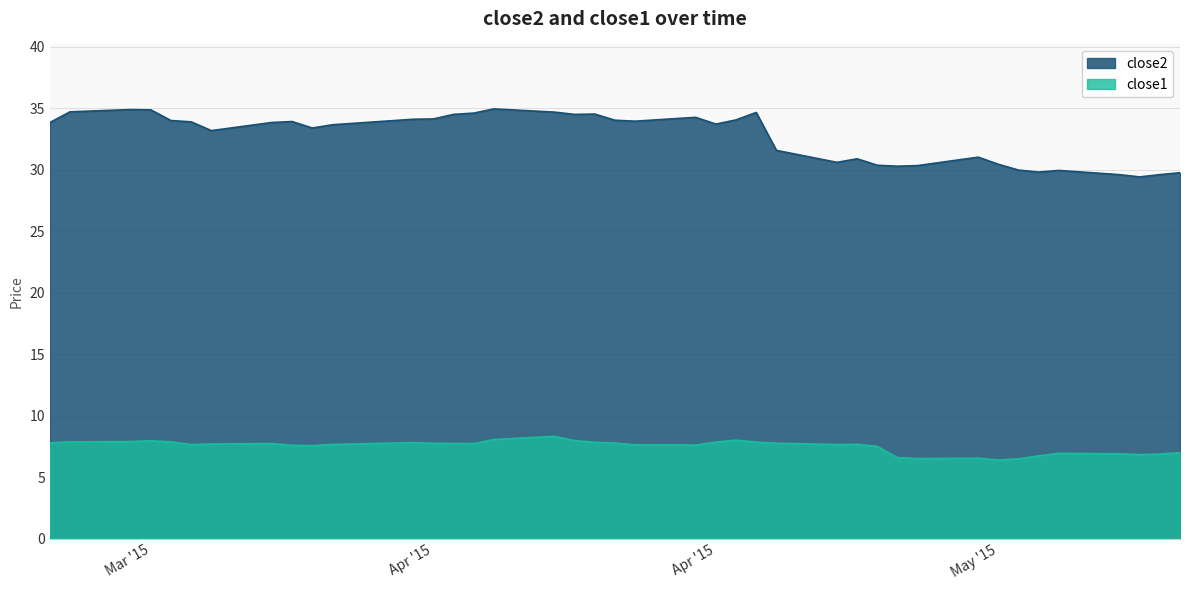

At how many categories does at least one series exceed 15?

40